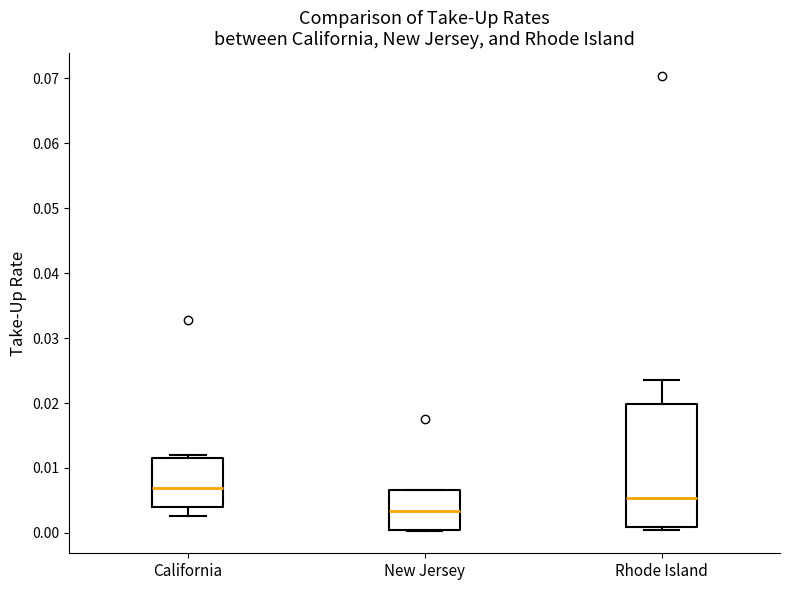

Reading left to right, read every box against the y-axis: the position of its median line, the range the box covers, and the ends of its whiskers. The values are not printed on the chart, so give them approximately, as read against the axis.

California: median 0.007, box 0.004 to 0.011, whiskers 0.003 to 0.012
New Jersey: median 0.003, box 0.000 to 0.007, whiskers 0.000 to 0.007
Rhode Island: median 0.005, box 0.001 to 0.020, whiskers 0.000 to 0.023